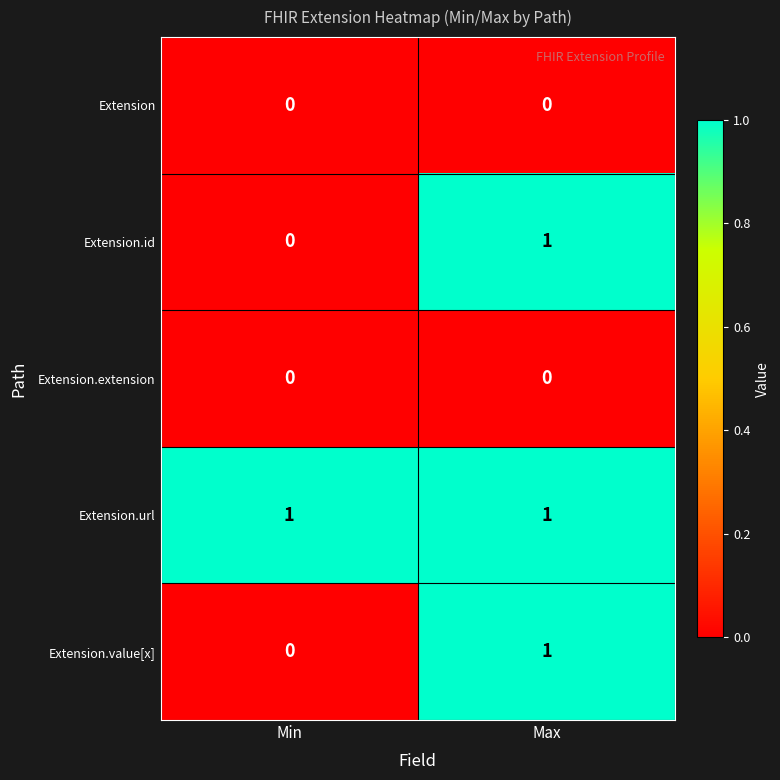

List the labels in order of Extension.value[x] value, smallest first.

Min, Max